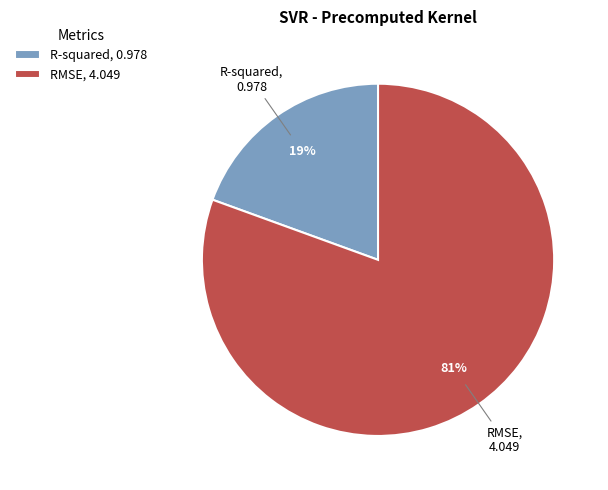

Combined, do RMSE, 4.049 and R-squared, 0.978 account for over 50%?

Yes